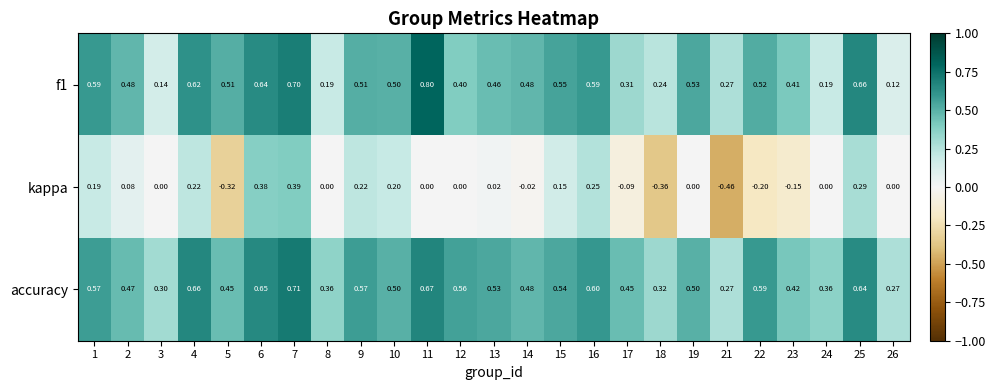

Is the value of f1 at 6 greater than the value of kappa at 25?

Yes